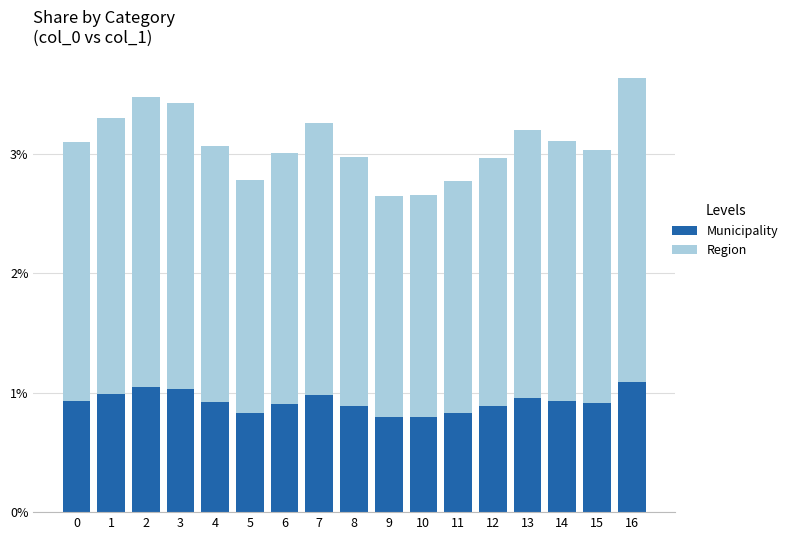

What are all the series names shown in the legend?

Municipality, Region